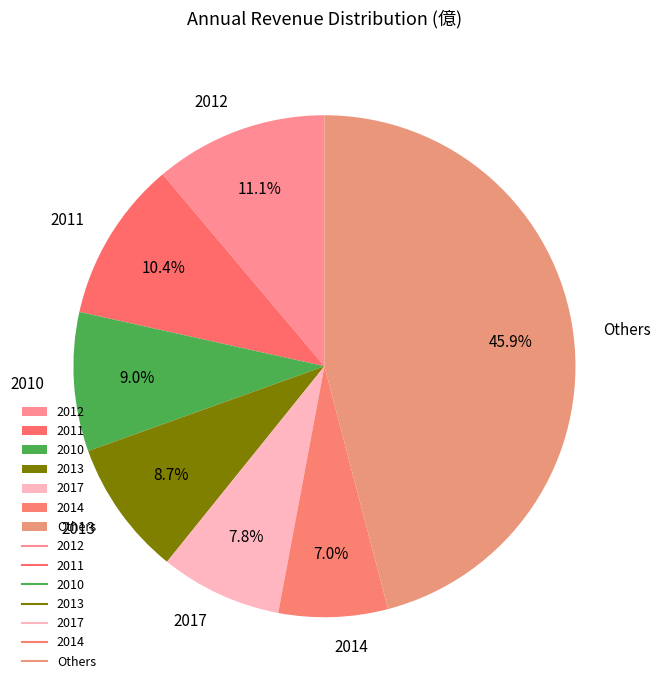

Is 2012 the majority of the pie?

No